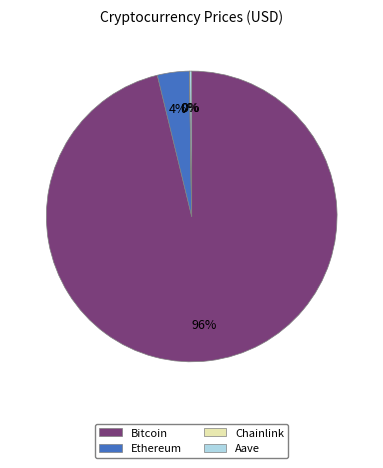

True or false: Bitcoin accounts for 96% of the total.

True